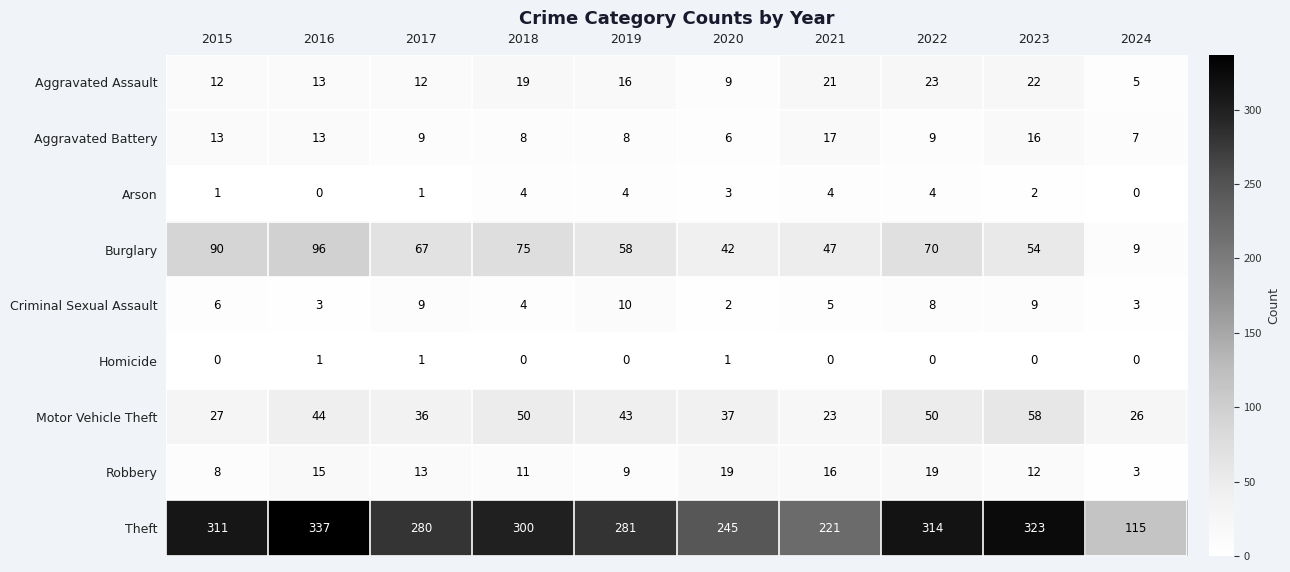

Between 2017 and 2018, which series saw the biggest shift?

Theft